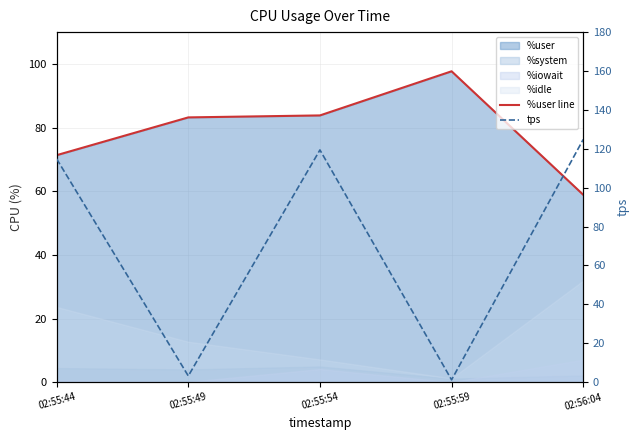

Is the value of %user line at 02:55:59 greater than the value of tps at 02:55:49?

Yes